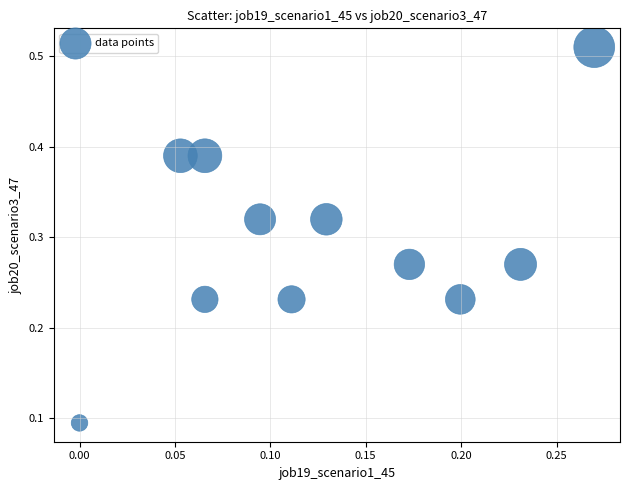

Count the number of points in this scatter plot.

11